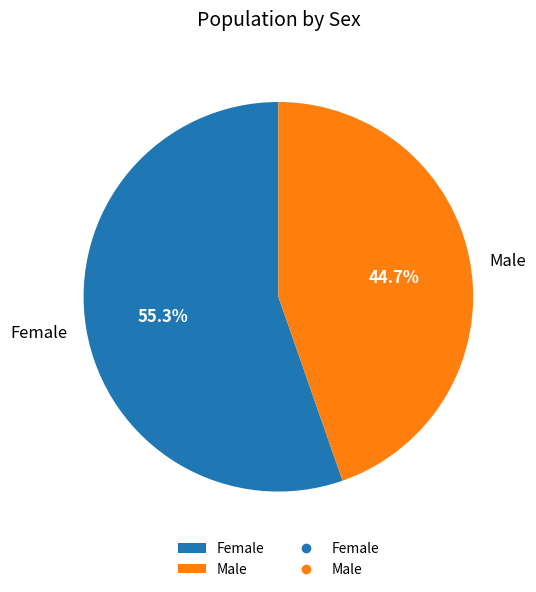

To the nearest percent, what is the difference between the largest and smallest slice percentages?

11%